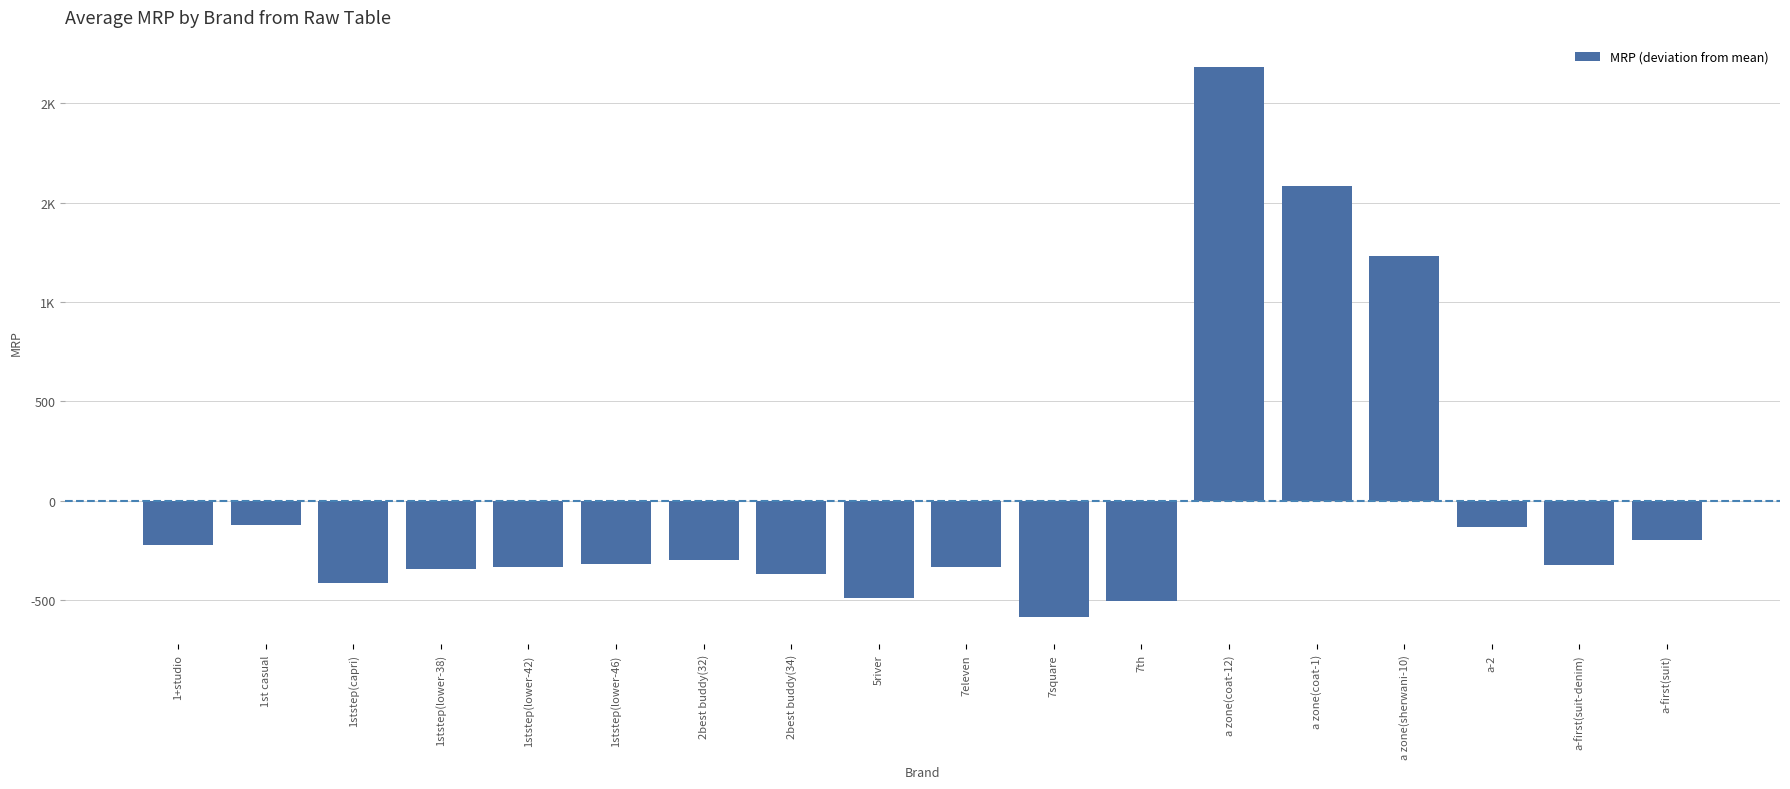

Are the bars horizontal?

No